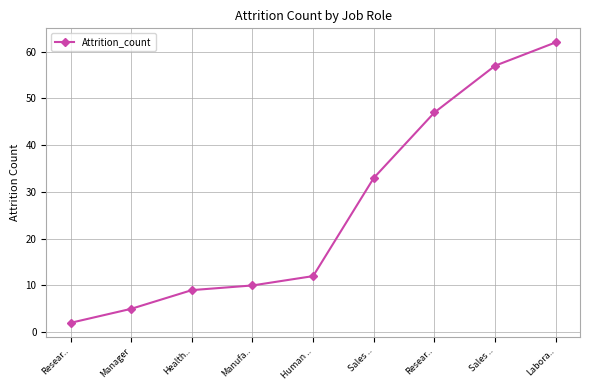

List the labels in order of value, largest first.

Labora.., Sales .., Resear.., Sales .., Human .., Manufa.., Health.., Manager, Resear..